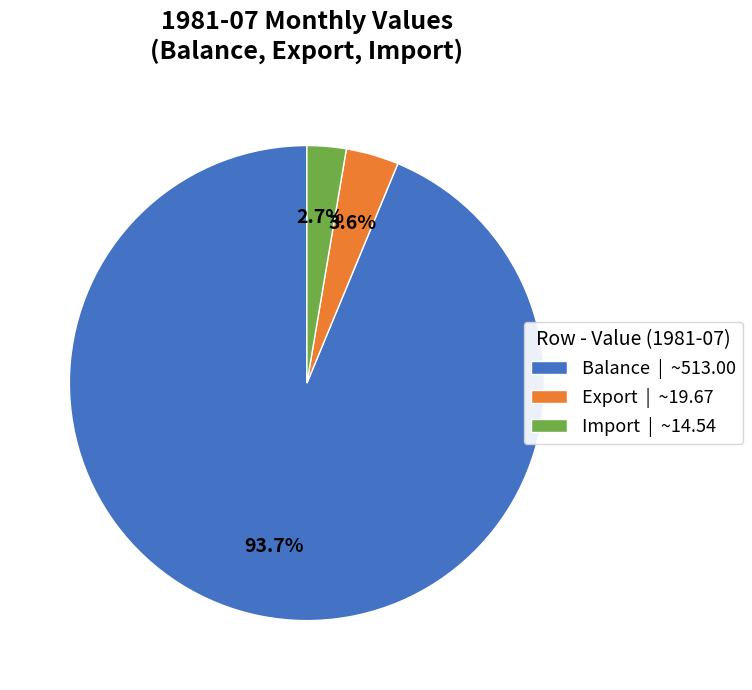

Is Balance the majority of the pie?

Yes